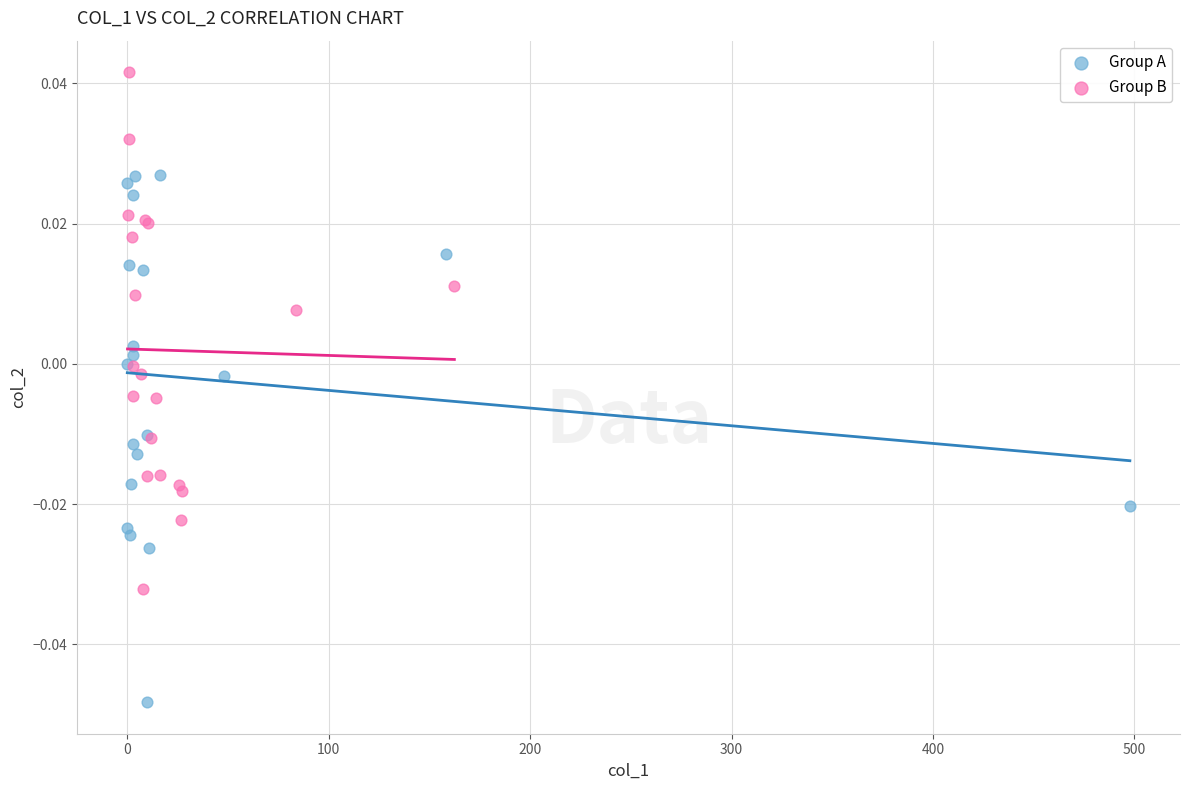

Which series contains the highest Y value?

Group B